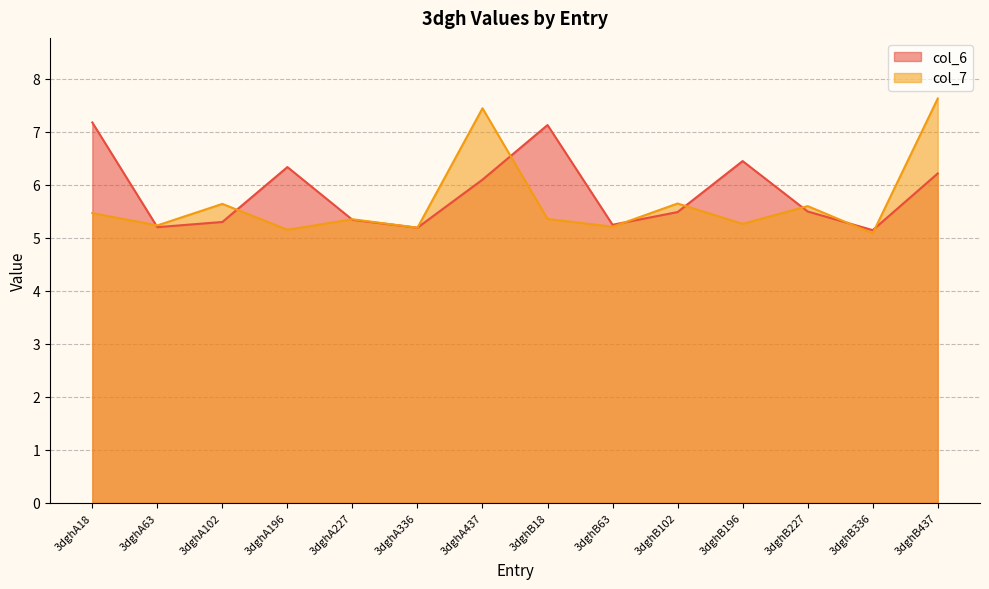

Between which two adjacent categories do col_6 and col_7 first intersect?

3dghA18 and 3dghA63